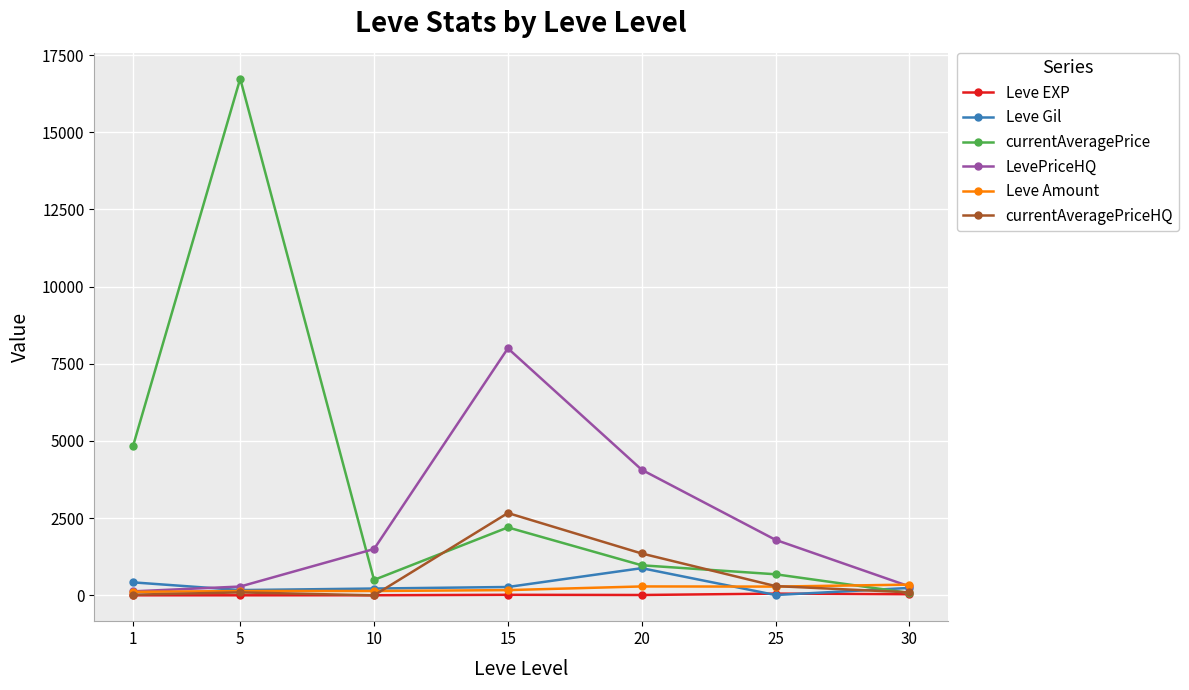

What is the sum of the Leve Amount values at 15 and 25?

452